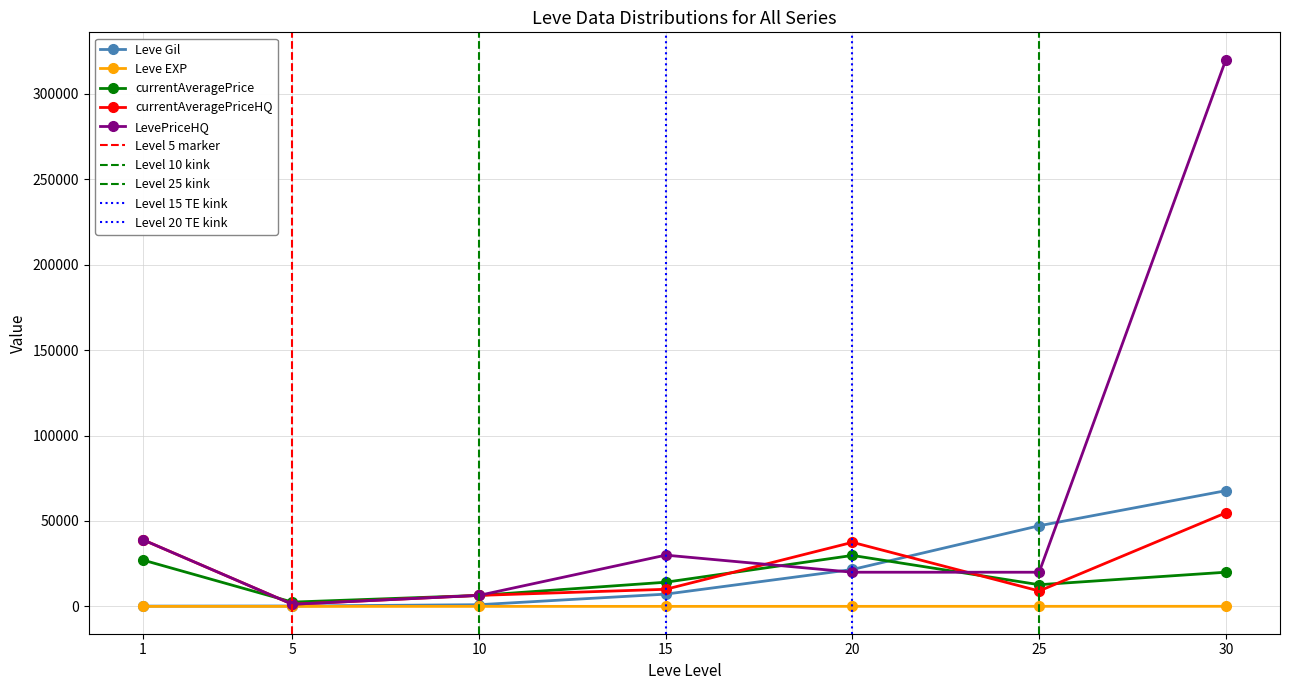

True or false: currentAveragePrice has a value of 6434 at 10.

True